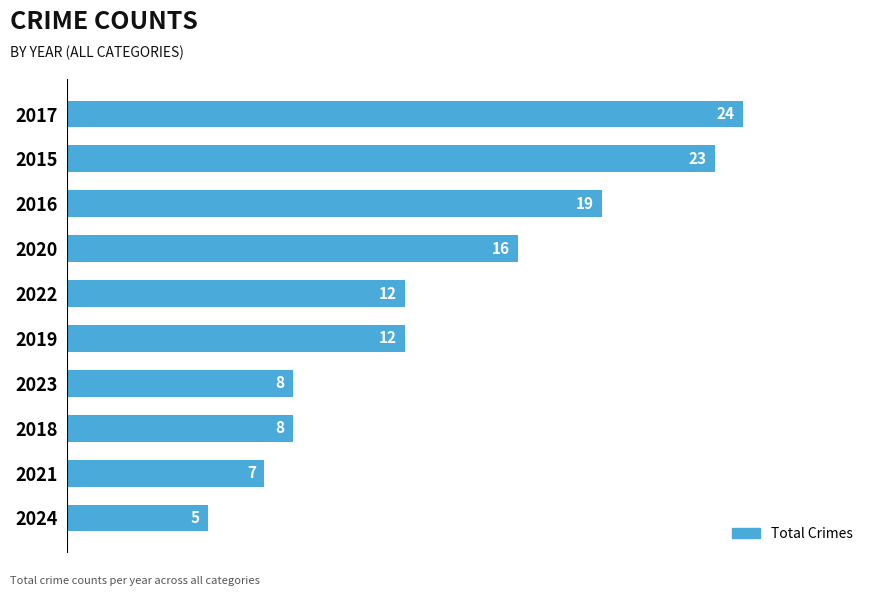

What position from the bottom is 2020?

7